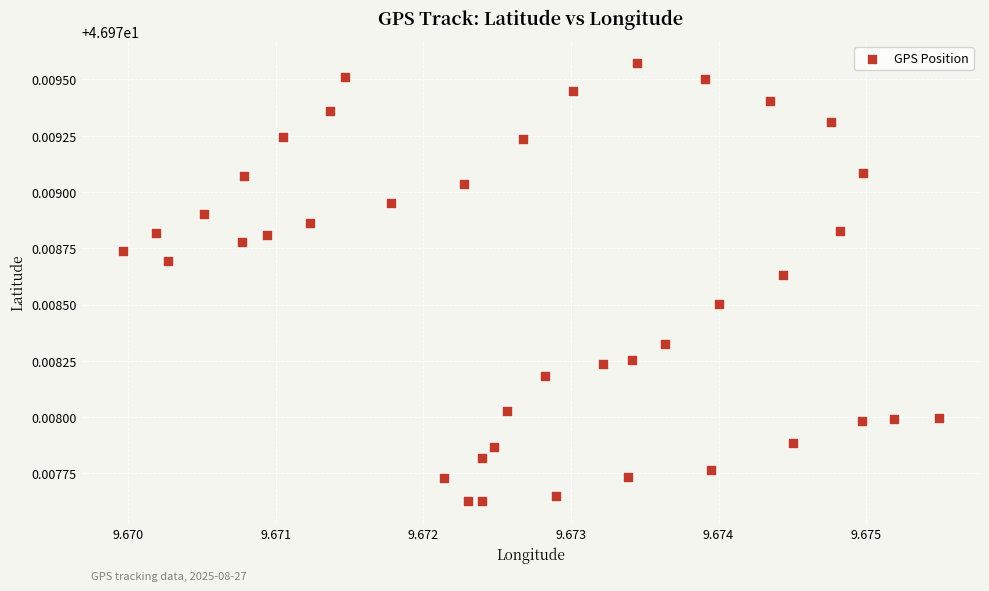

How many points are shown in the scatter plot?

40